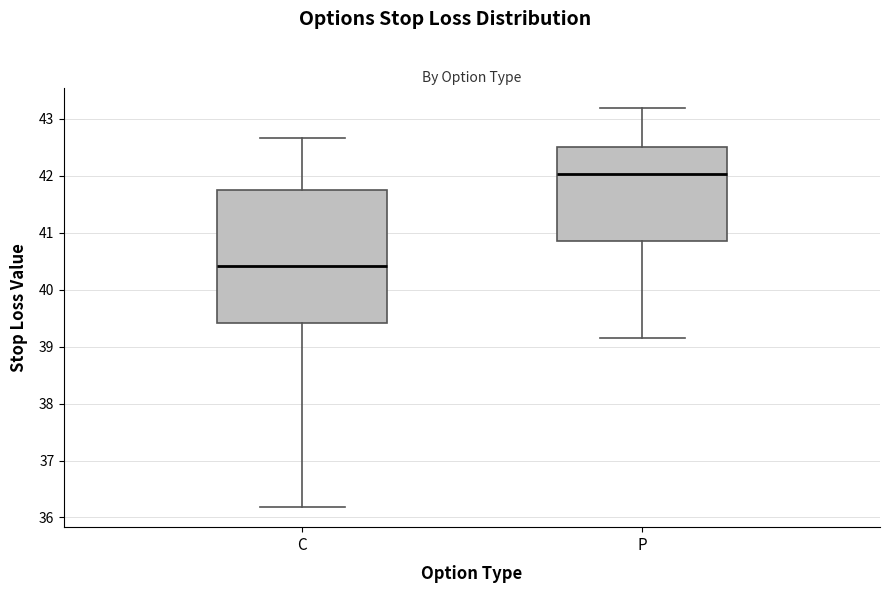

Reading left to right, transcribe this box plot: for each box, give where its median line is, the range the box spans, and where its two whiskers end, as read against the y-axis. The values are not printed on the chart, so give them approximately, as read against the axis.

C: median 40.4, box 39.4 to 41.8, whiskers 36.2 to 42.7
P: median 42.0, box 40.9 to 42.5, whiskers 39.2 to 43.2